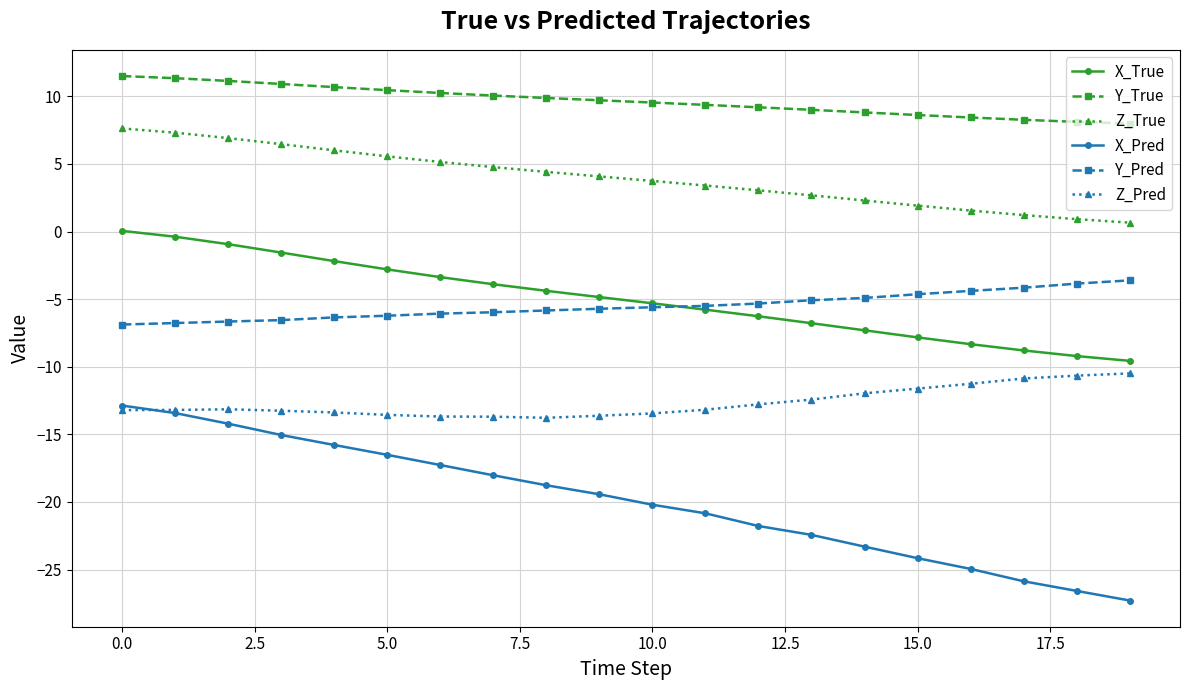

Which series has the largest range (max minus min)?

X_Pred